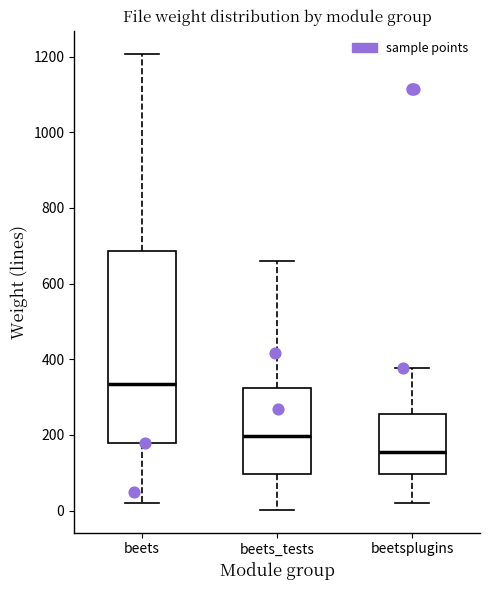

Reading left to right, read every box against the y-axis: the position of its median line, the range the box covers, and the ends of its whiskers. The values are not printed on the chart, so give them approximately, as read against the axis.

beets: median 340, box 180 to 680, whiskers 20 to 1200
beets_tests: median 200, box 100 to 320, whiskers 0 to 660
beetsplugins: median 160, box 100 to 260, whiskers 20 to 380